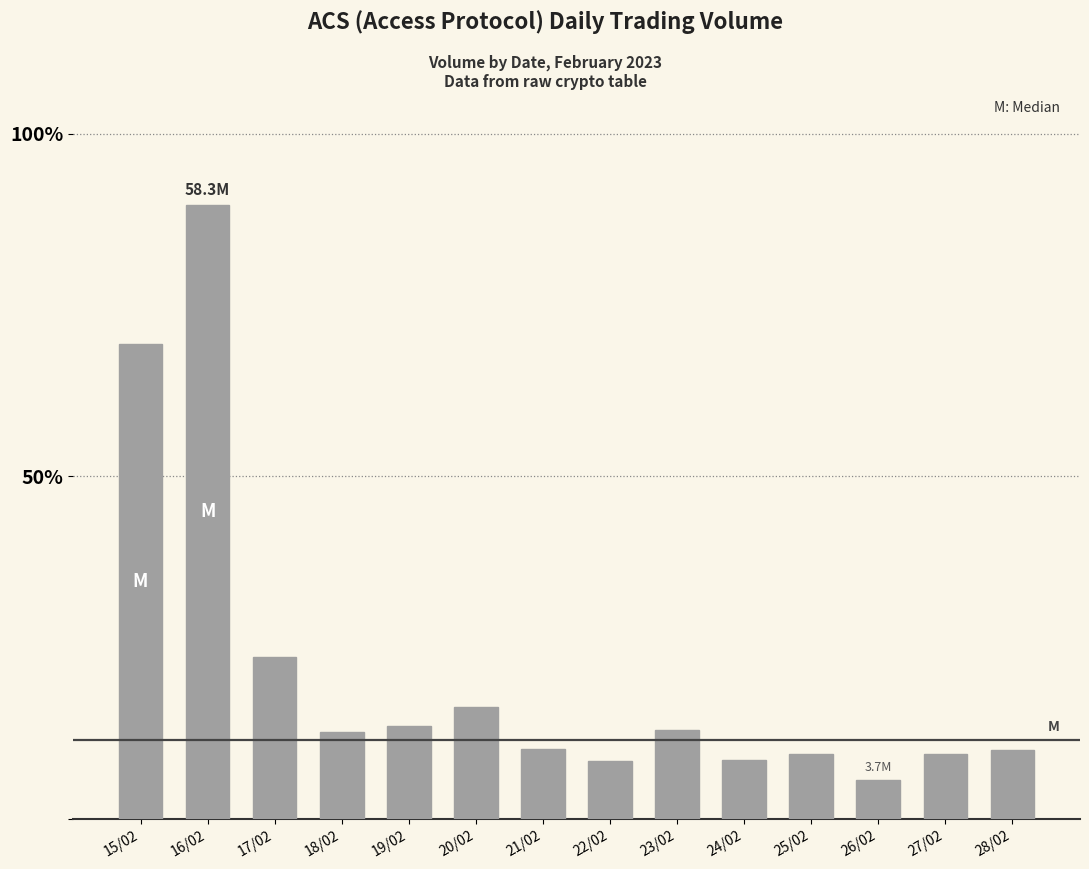

What is the difference between the values at 27/02 and 18/02?

2154453.0